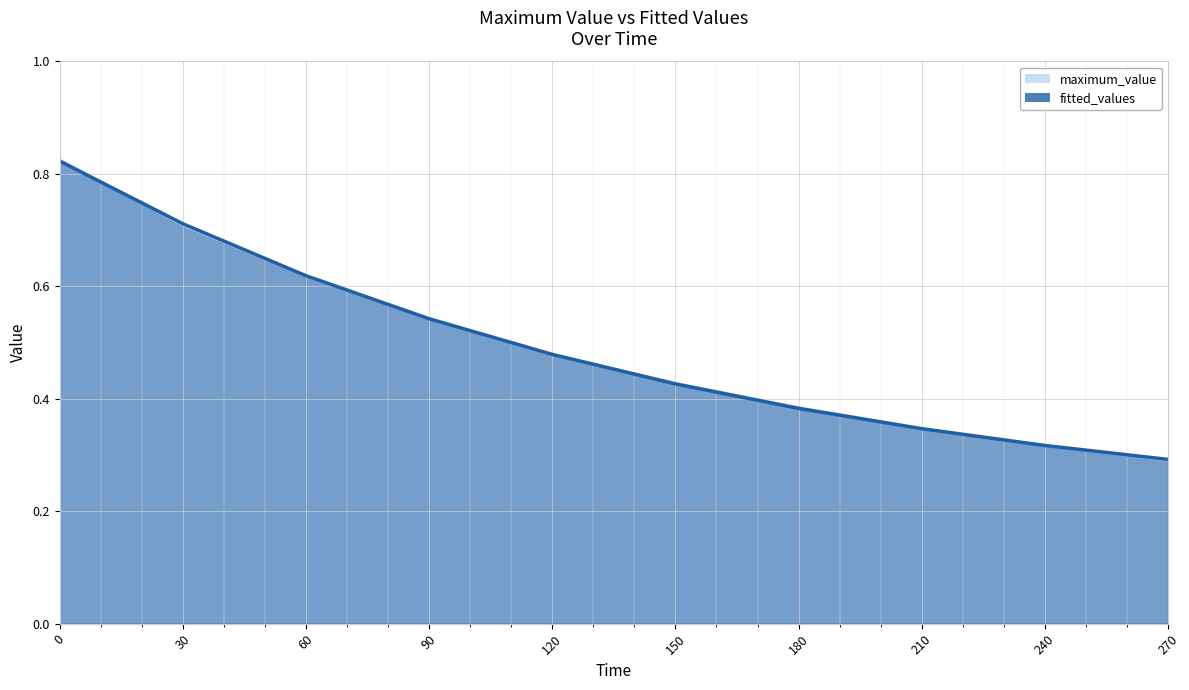

Rank the series by their average value, from lowest to highest.

maximum_value, fitted_values